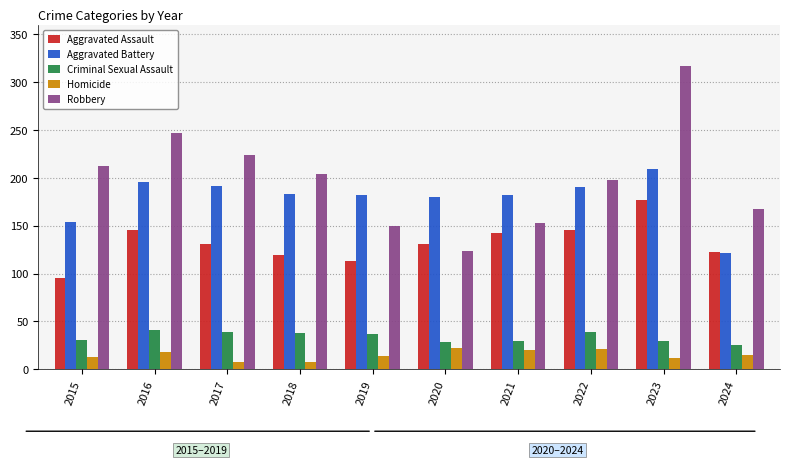

What is the value of the Criminal Sexual Assault bar at the 9th from the left?

29